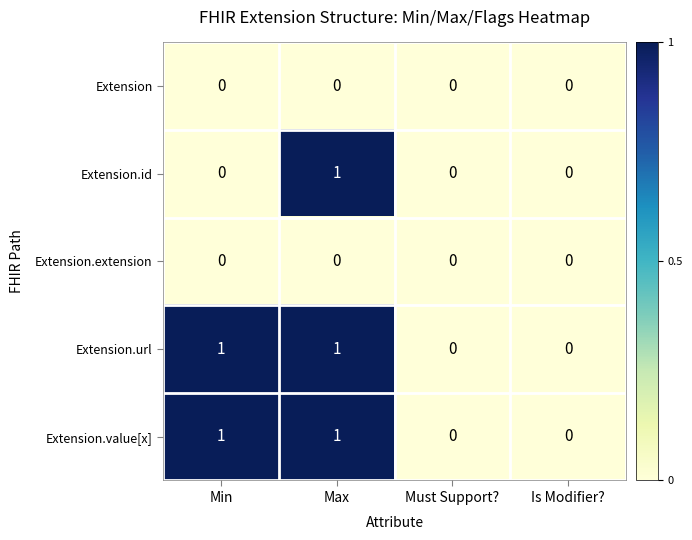

The Extension.extension series shows 0 at Is Modifier?. True or false?

True